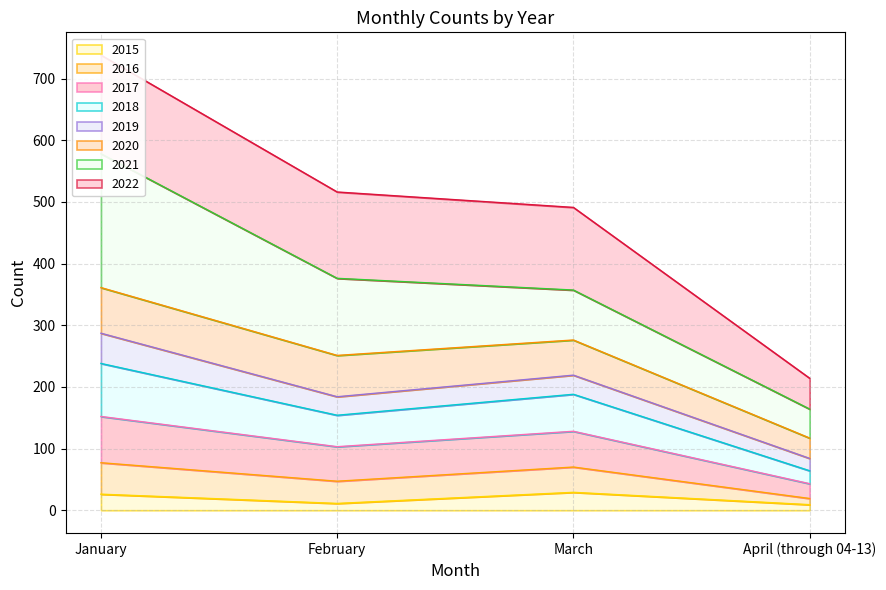

True or false: 2015 has more than 1 interior local peaks.

False